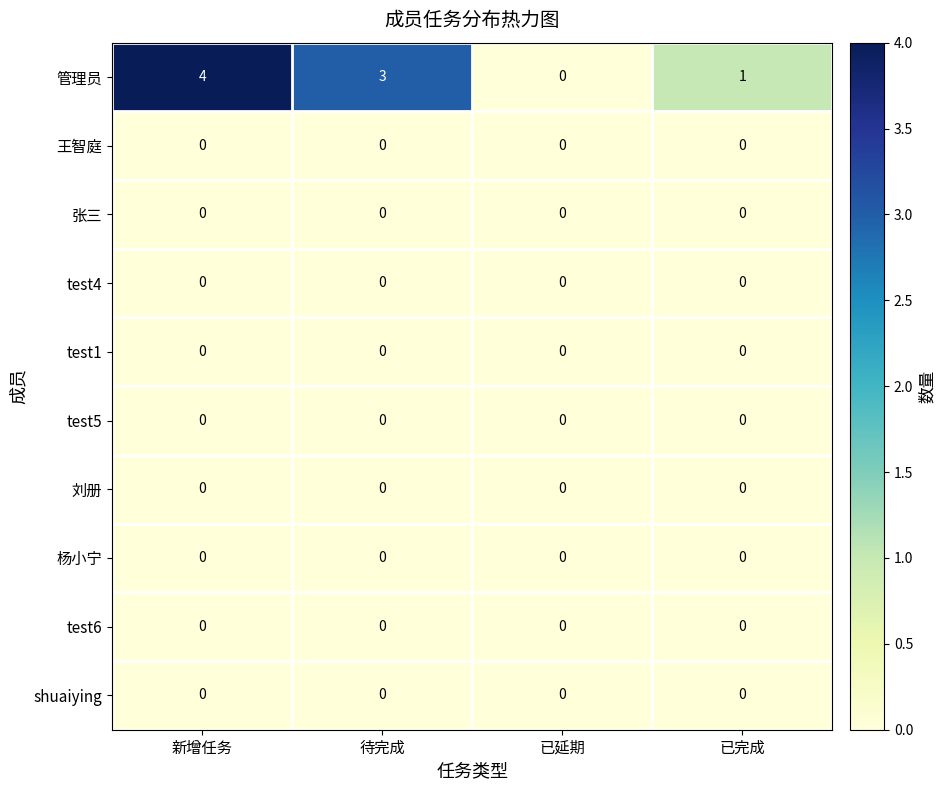

At which category is the sum across all series the highest?

新增任务